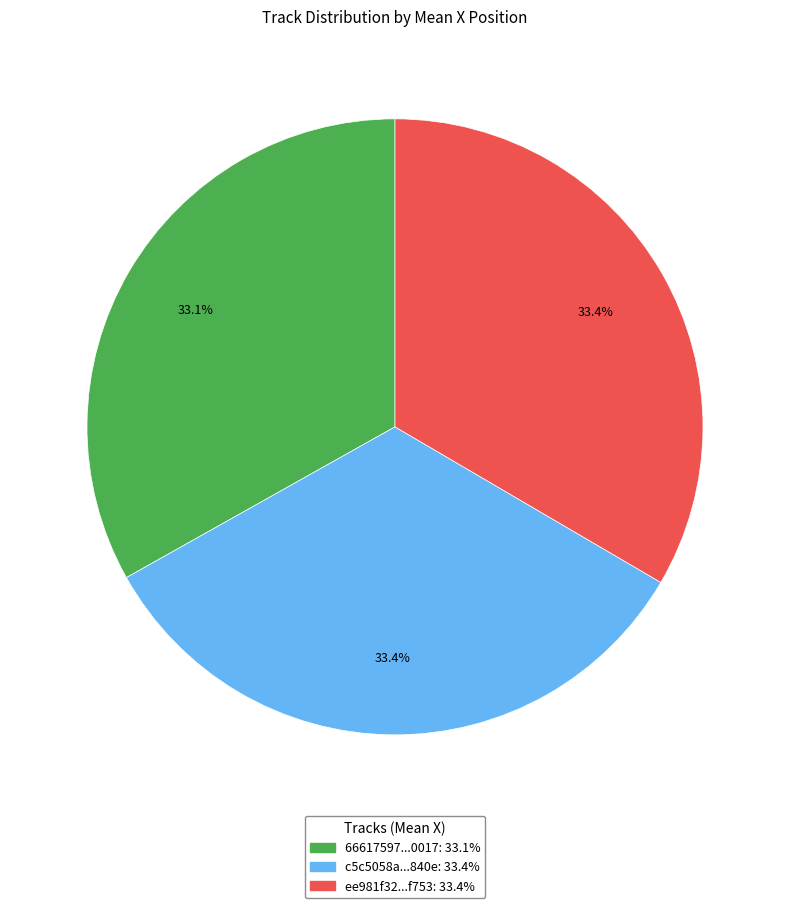

Is there a majority slice in this chart?

No